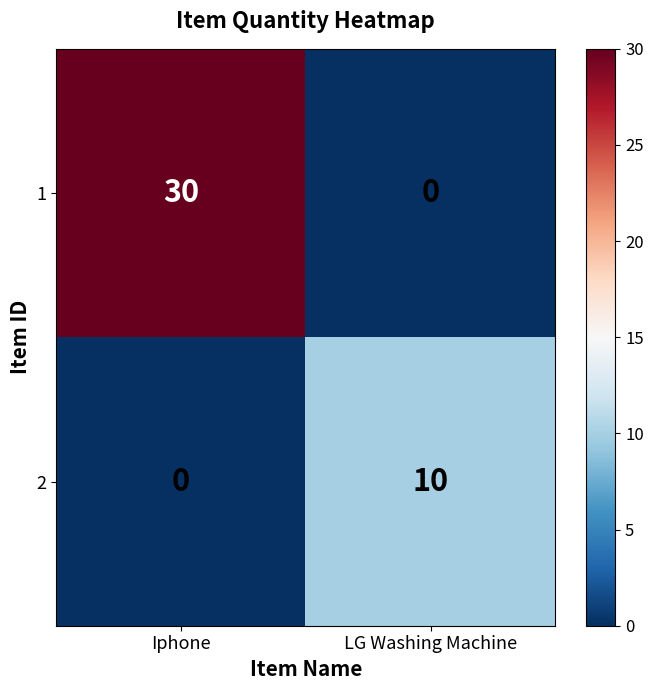

What is the sum of the 1 values at LG Washing Machine and Iphone?

30